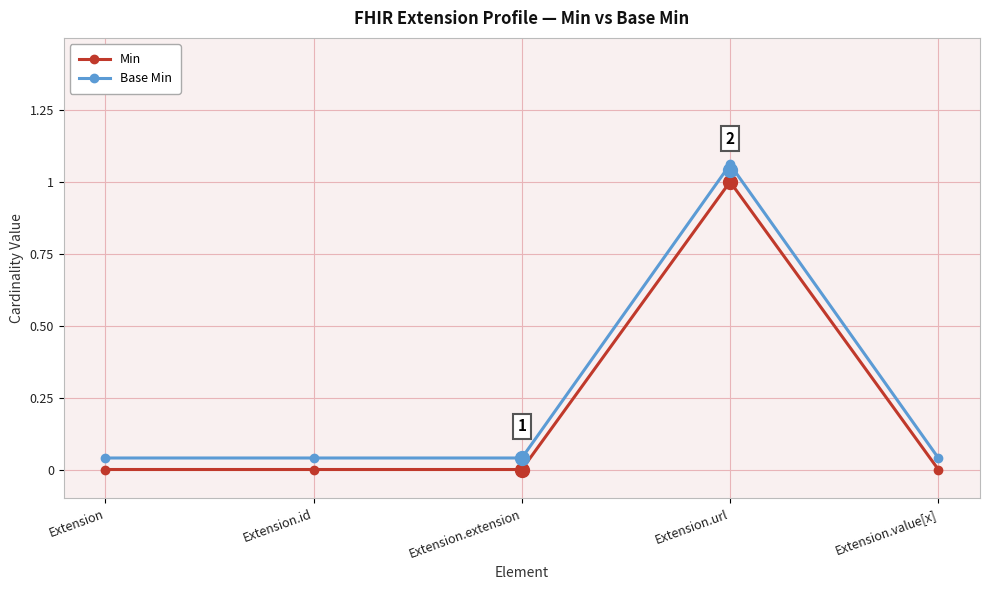

Where is Min nearest to the value 0?

Extension